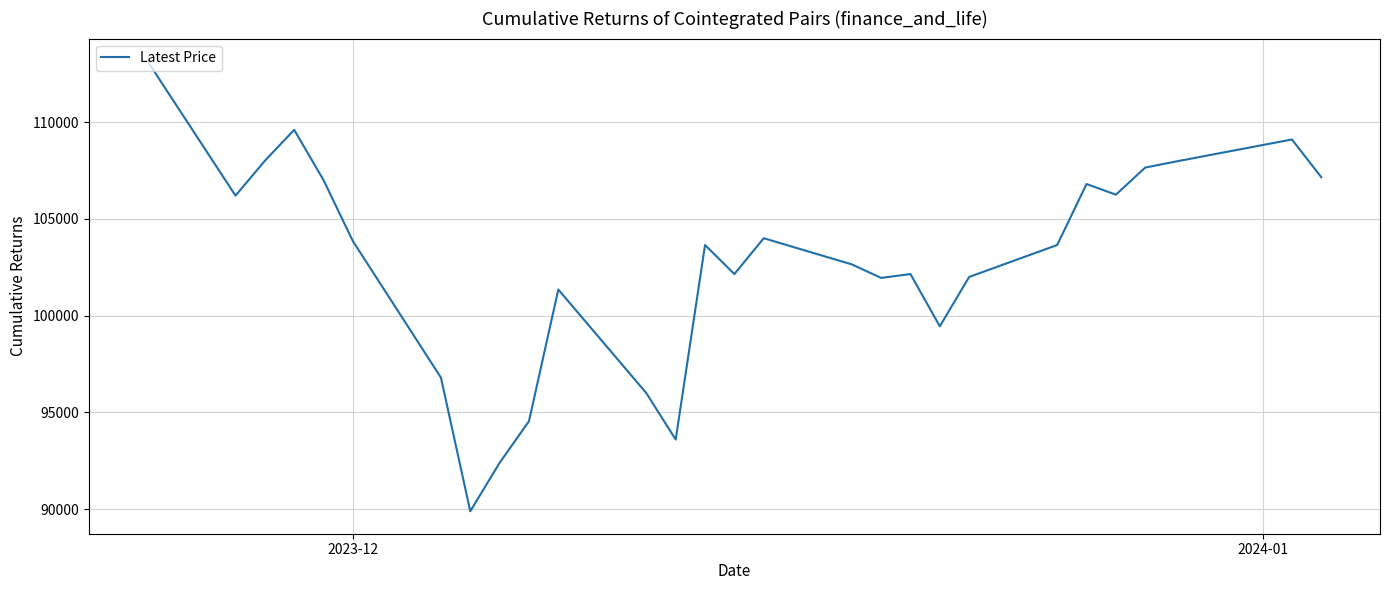

What is the greatest value displayed?

113150